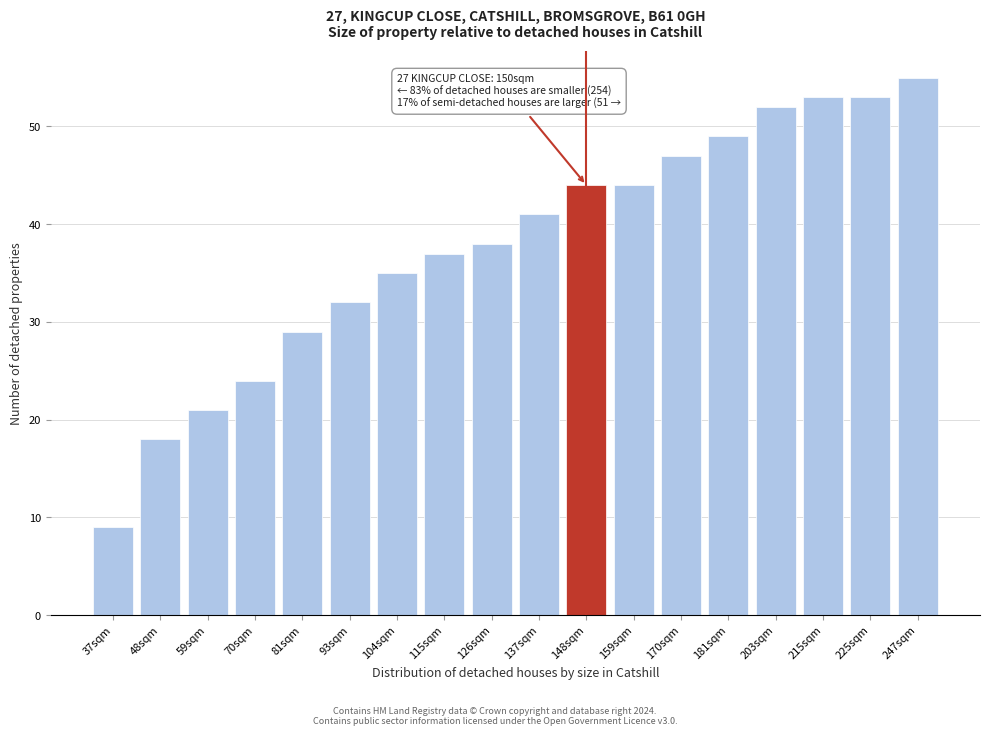

Reading left to right, what are all the values shown in this chart?

37sqm=9	48sqm=18	59sqm=21	70sqm=24	81sqm=29	93sqm=32	104sqm=35	115sqm=37	126sqm=38	137sqm=41	148sqm=44	159sqm=44	170sqm=47	181sqm=49	203sqm=52	215sqm=53	225sqm=53	247sqm=55